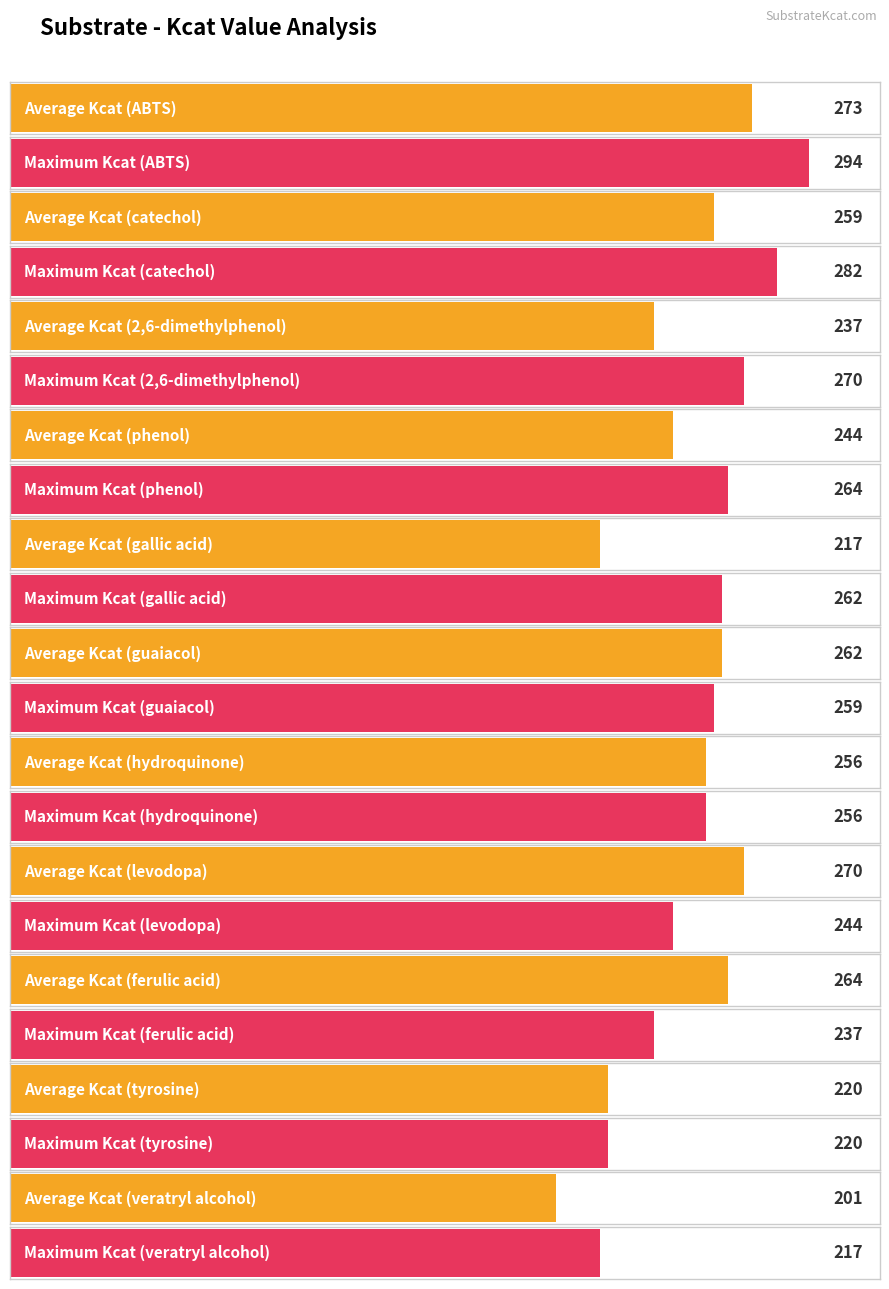

What is the difference between the Average Kcat_value values at 2,6-dimethylphenol and levodopa?

33